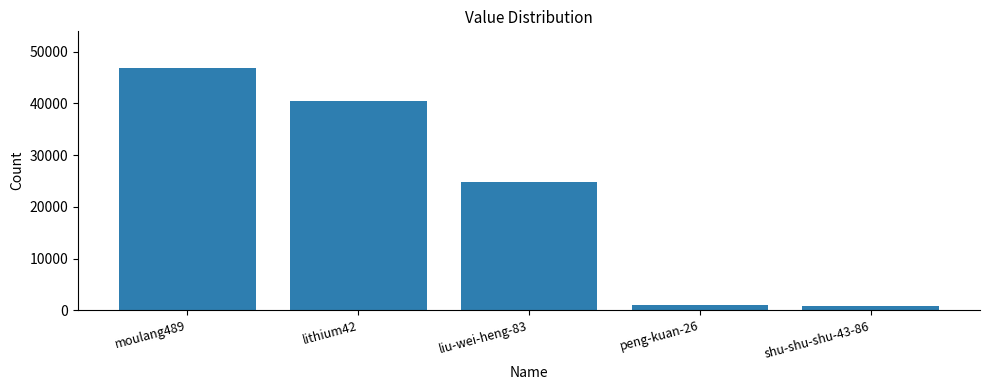

What is the smallest value displayed?

746